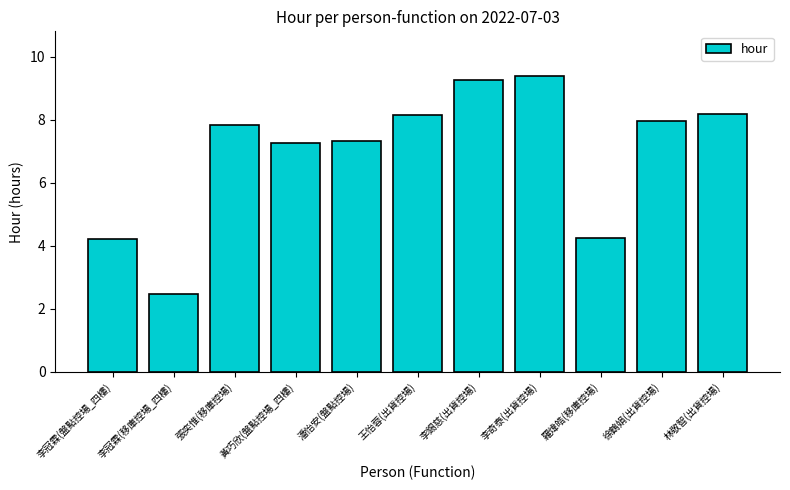

Approximately how many times larger is the value at 張奕惟(移庫控場) compared to 李冠霖(盤點控場_四樓)?

1.9